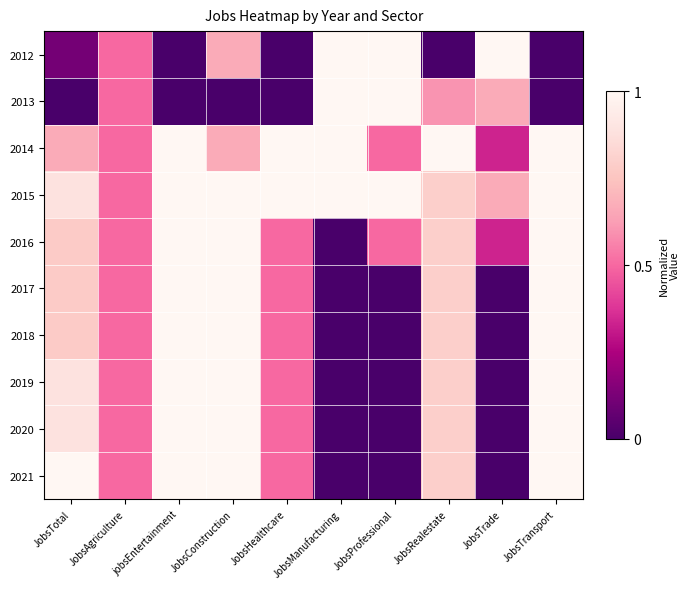

Rank the series by their maximum value, from highest to lowest.

2012, 2013, 2014, 2015, 2016, 2017, 2018, 2019, 2020, 2021